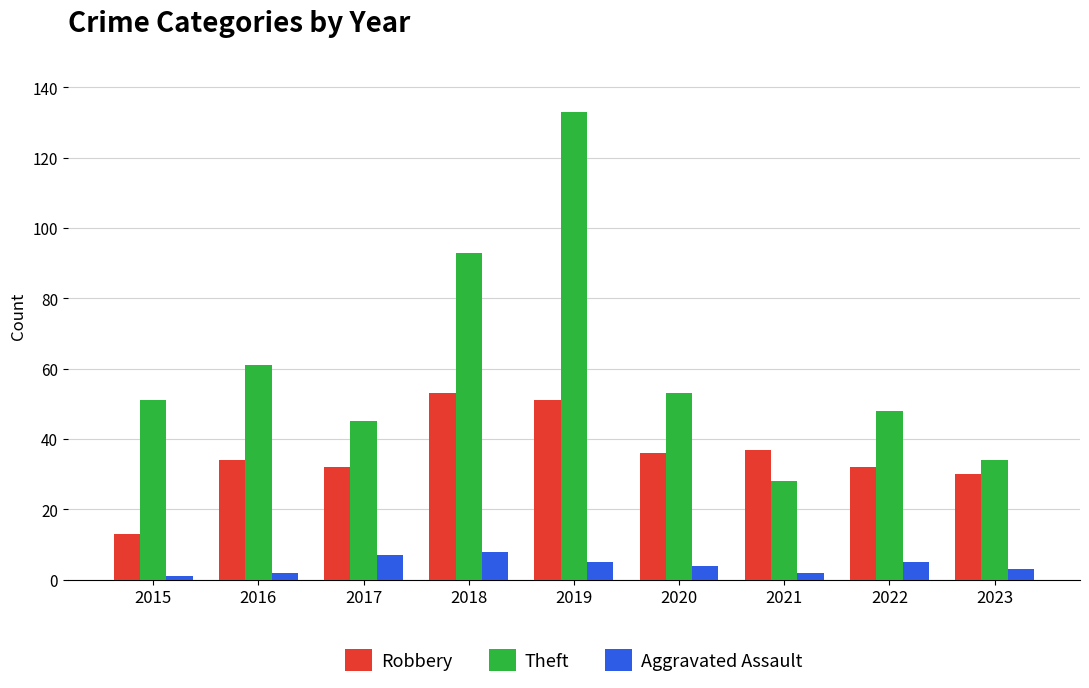

How many values in the Theft series are below 51?

4